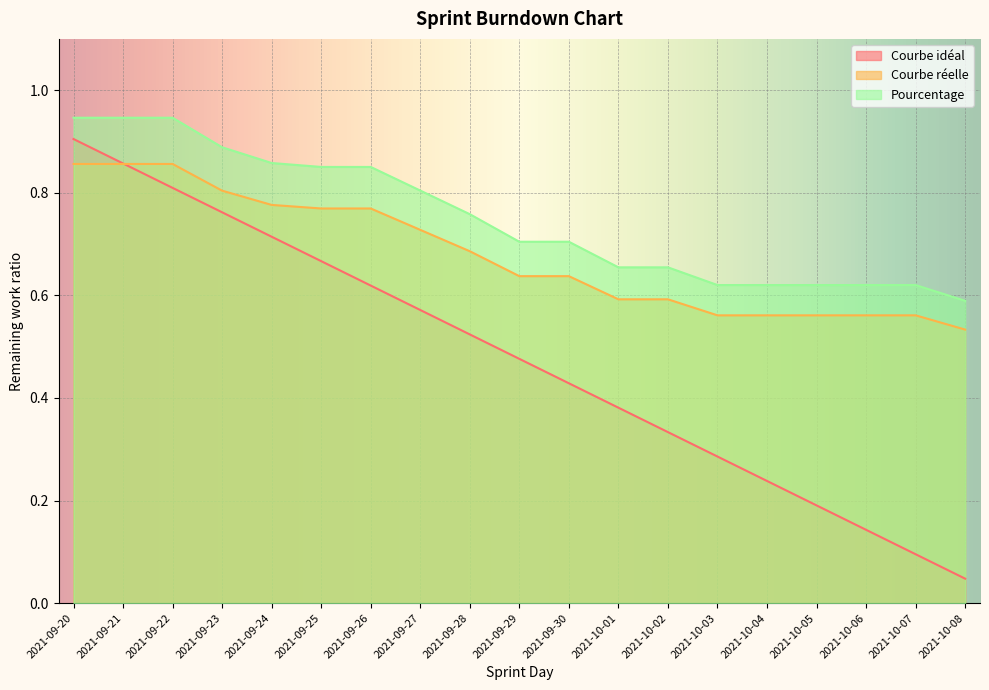

What is the label of the 2nd point from the left?

2021-09-21